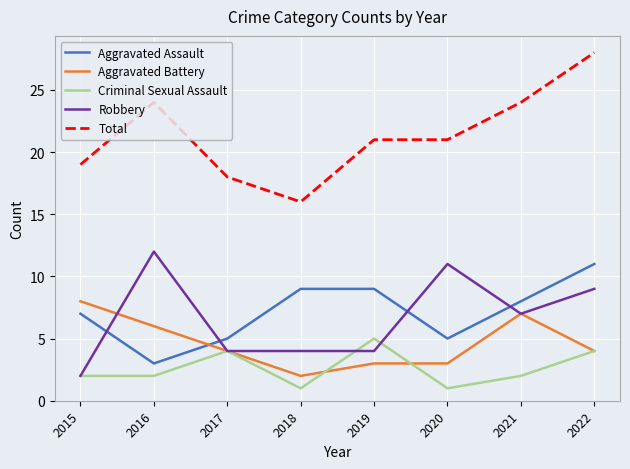

True or false: Criminal Sexual Assault and Total cross at least once.

False